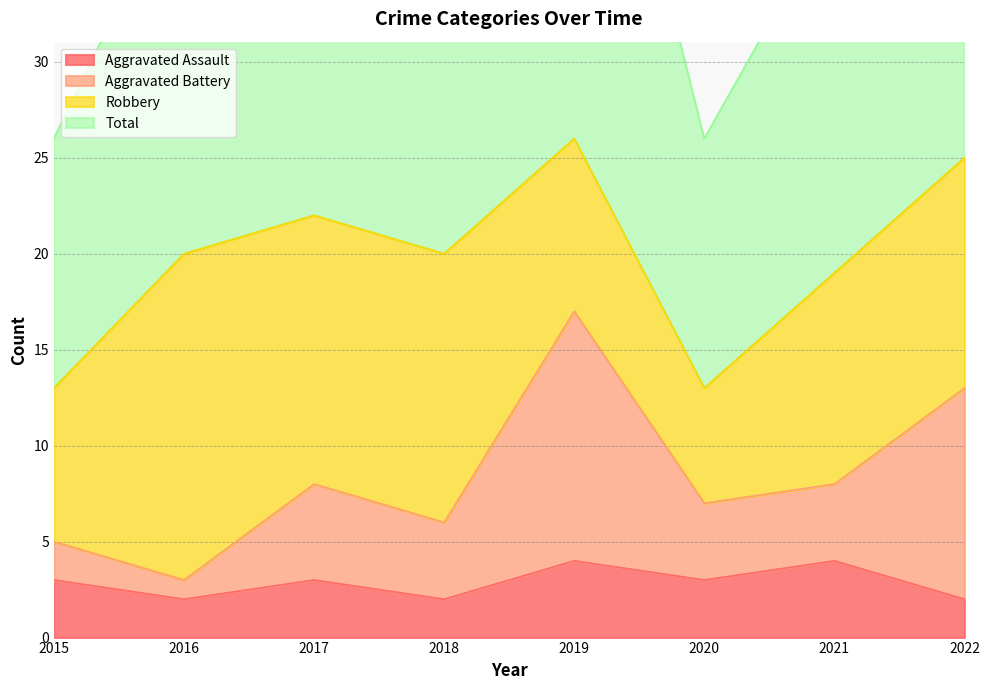

Is the value of Aggravated Assault at 2021 greater than the value of Aggravated Battery at 2019?

No